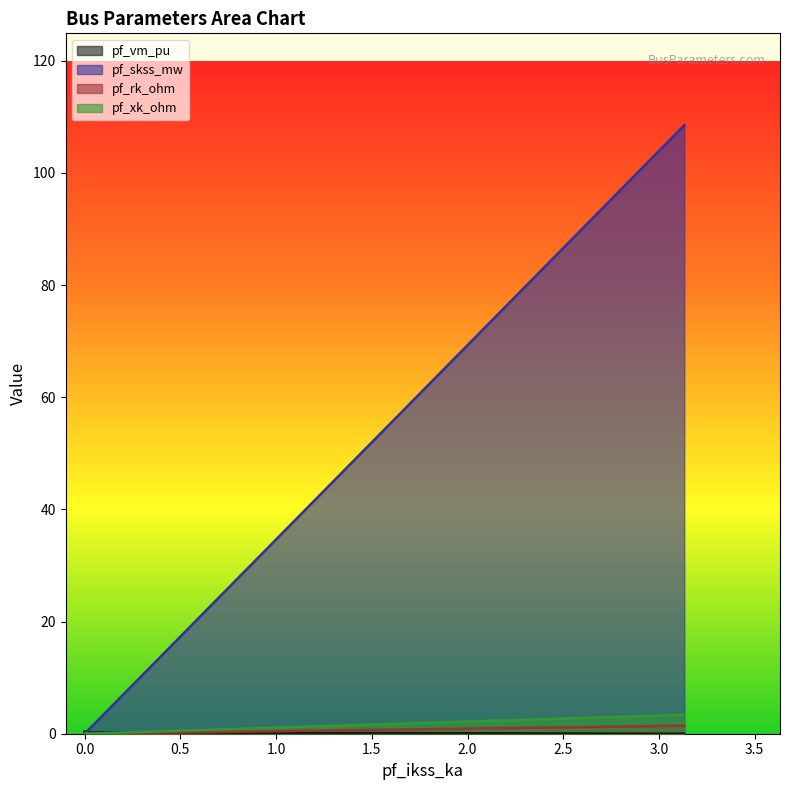

How many interior local valleys does the pf_vm_pu series have?

1